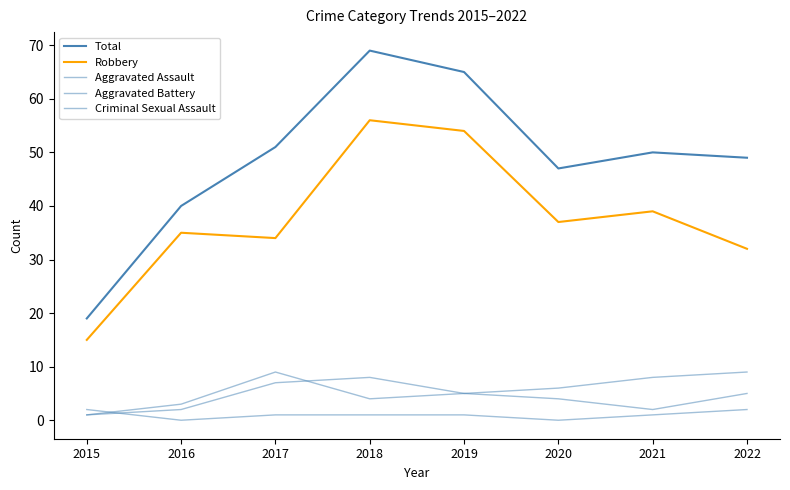

True or false: Robbery and Total intersect in this chart.

False